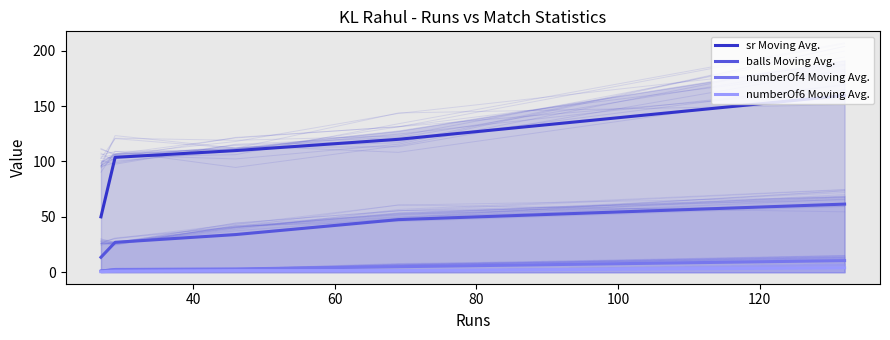

What is the difference between the numberOf4 Moving Avg. values at 60 and 40?

0.5